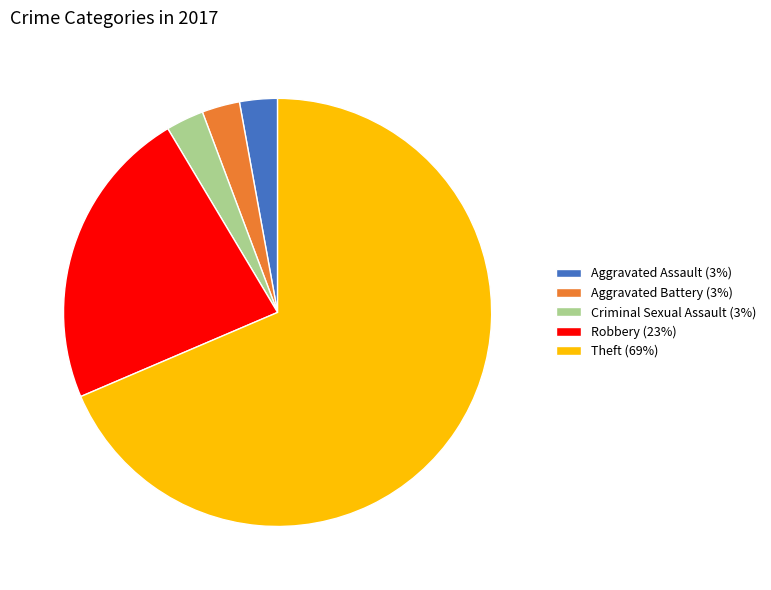

Which slice is the largest?

Theft (69%)